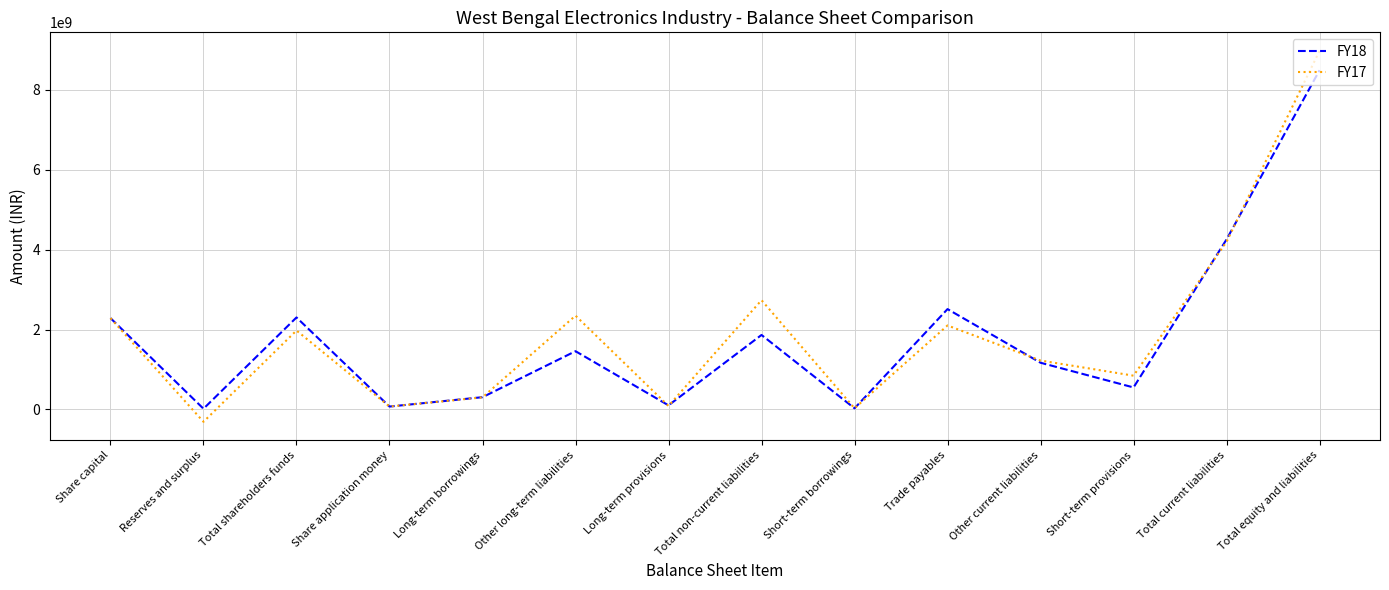

What is the sum of the FY17 values at Total current liabilities and Share application money?

4267936808